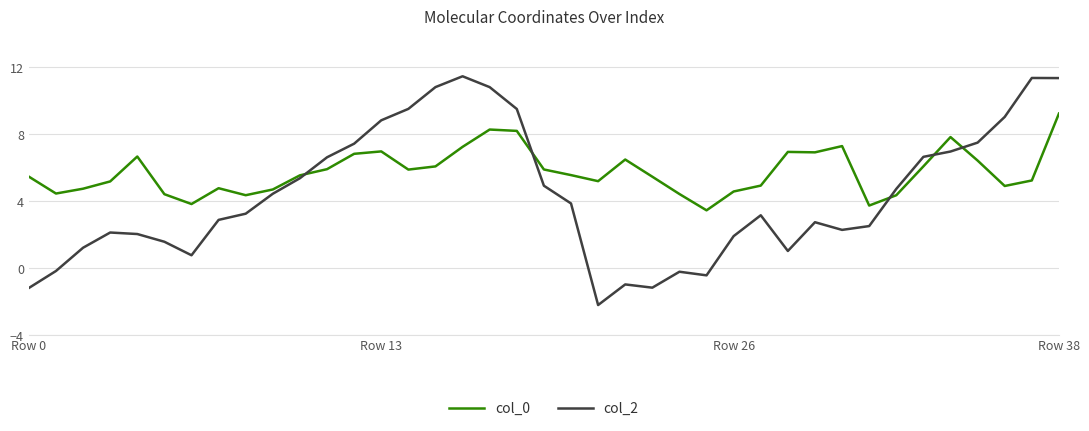

What is the difference between the maximum and minimum values in the col_0 series?

5.8